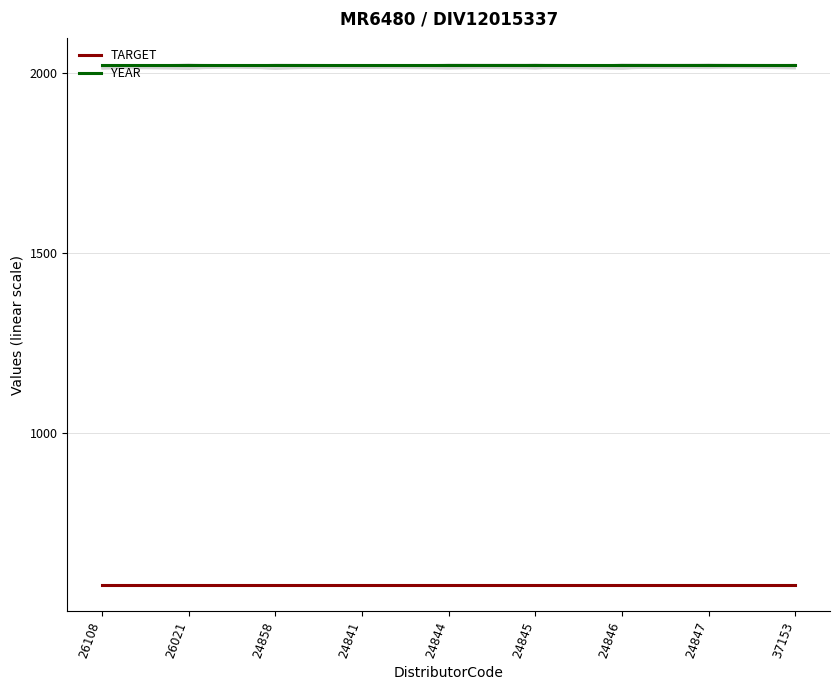

What is the value of the TARGET point at the 4th from the left?

576